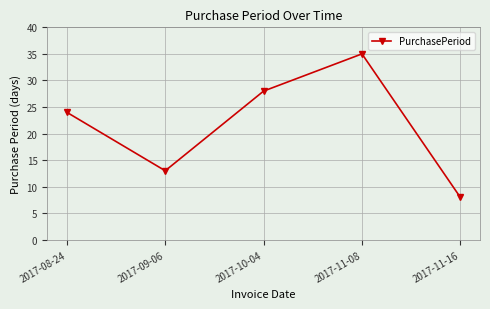

True or false: the data shows 18 at 2017-09-06.

False